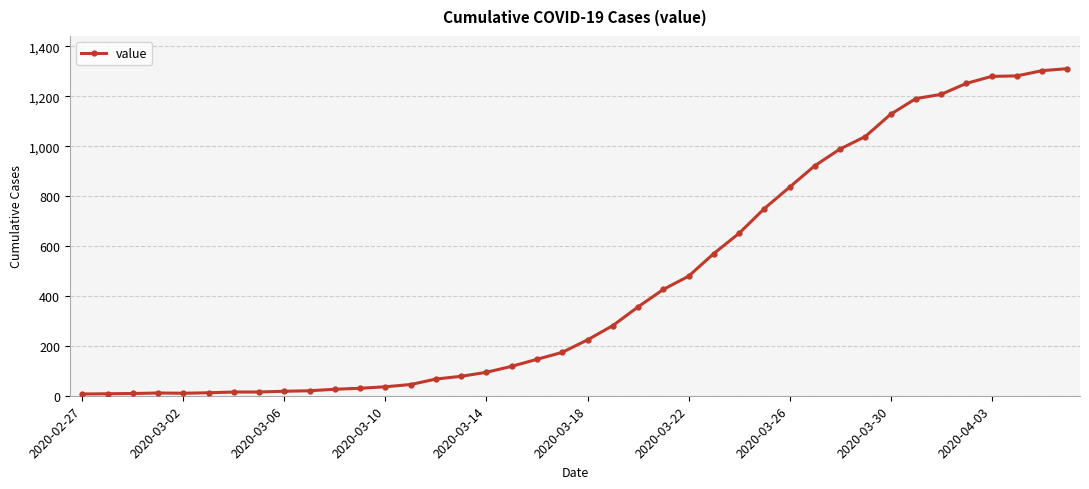

What is the greatest value displayed?

1311